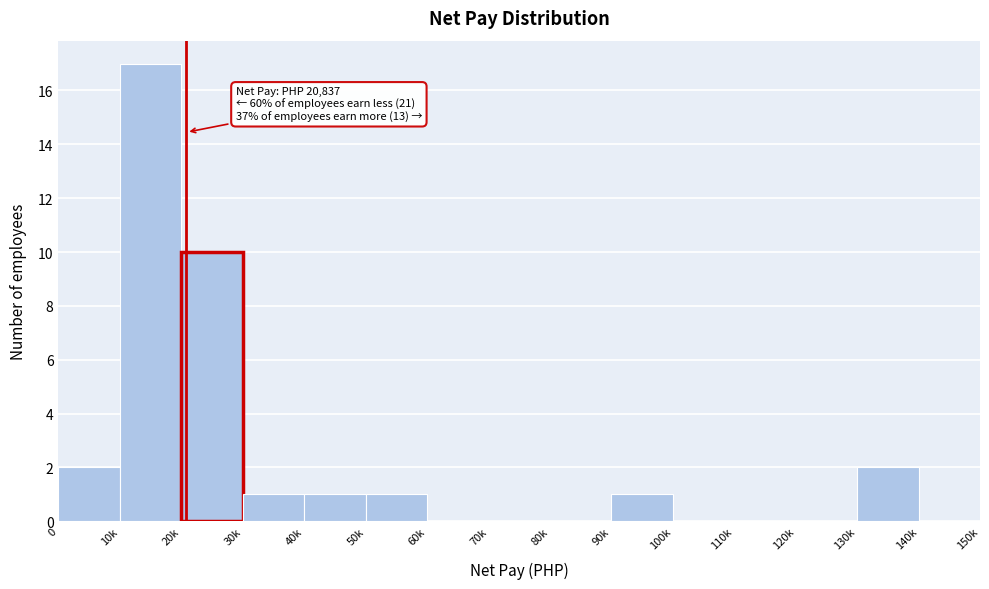

Reading left to right, transcribe all the data shown in this chart.

0=2	10k=17	20k=10	30k=1	40k=1	50k=1	60k=0	70k=0	80k=0	90k=1	100k=0	110k=0	120k=0	130k=2	140k=0